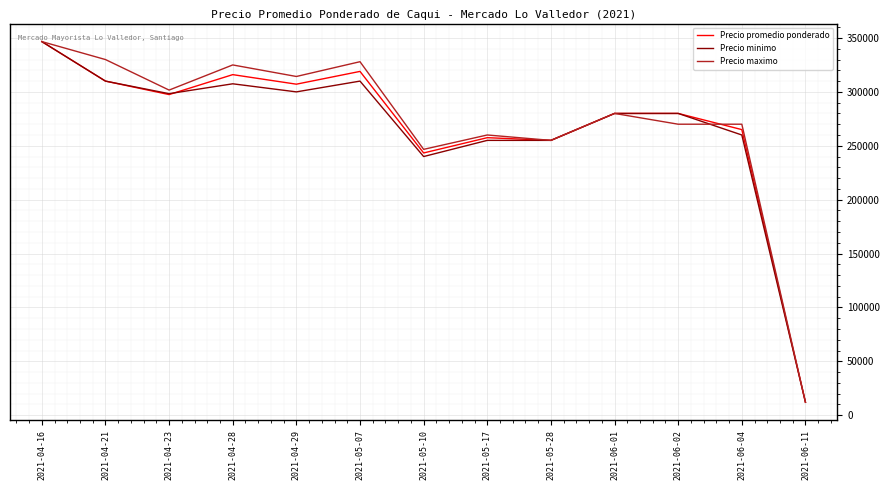

The value of Precio promedio ponderado at 2021-05-28 is 255000. True or false?

True